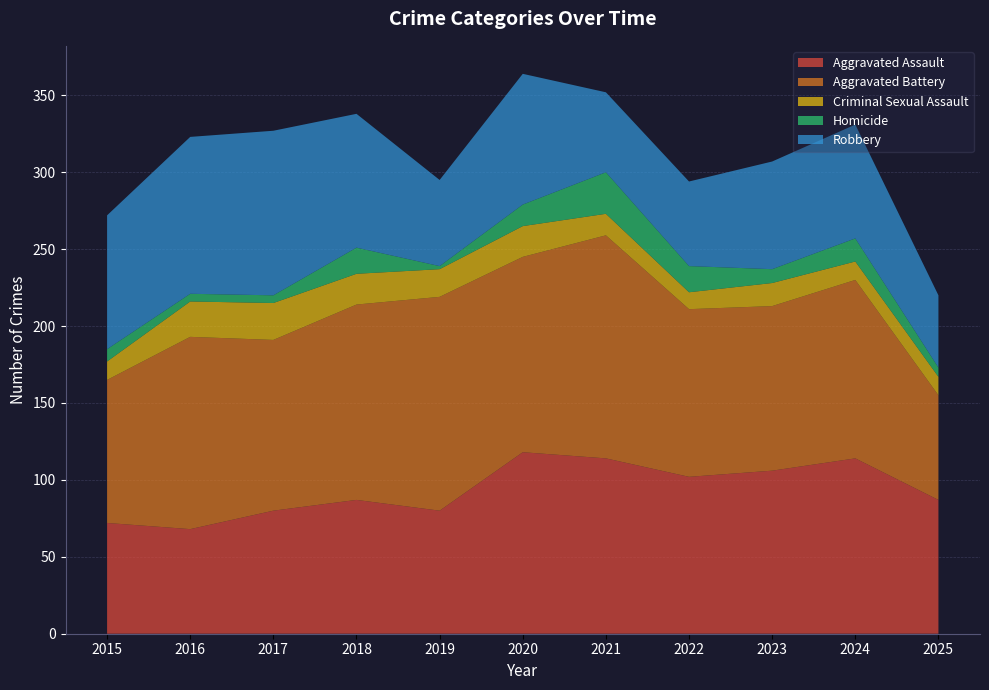

Reading left to right, list all the values displayed in this chart.

Aggravated Assault: 72	68	80	87	80	118	114	102	106	114	87
Aggravated Battery: 93	125	111	127	139	127	145	109	107	116	68
Criminal Sexual Assault: 12	23	24	20	18	20	14	11	15	12	12
Homicide: 8	5	5	17	2	14	27	17	9	15	6
Robbery: 87	102	107	87	56	85	52	55	70	74	47